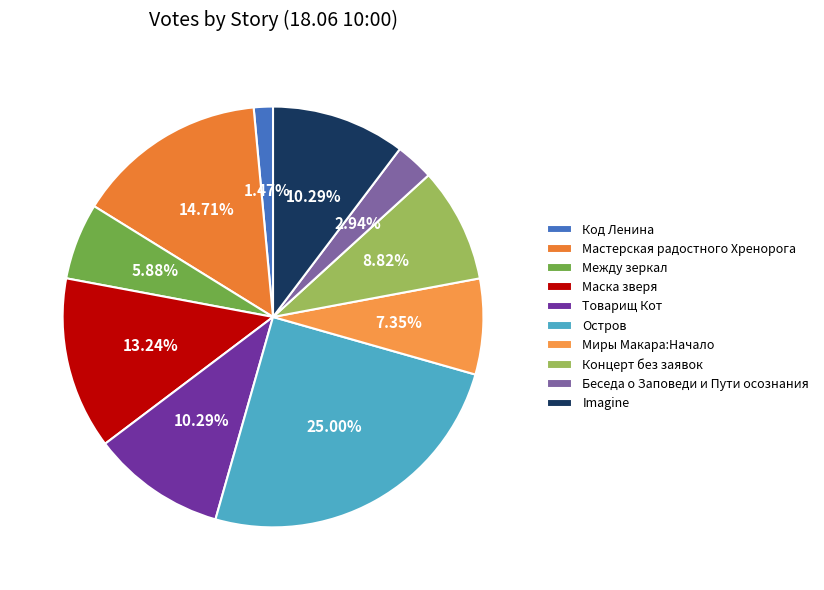

Is the sum of Товарищ Кот and Код Ленина greater than half?

No